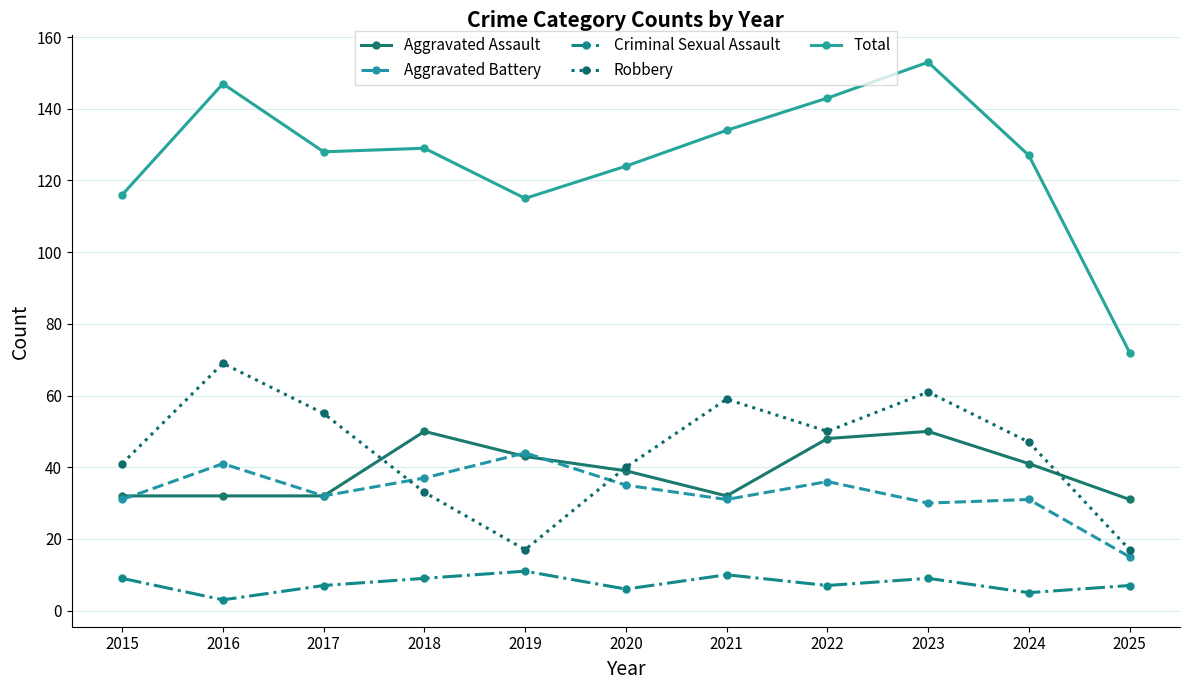

At 2016, list the series in order from largest to smallest.

Total, Robbery, Aggravated Battery, Aggravated Assault, Criminal Sexual Assault